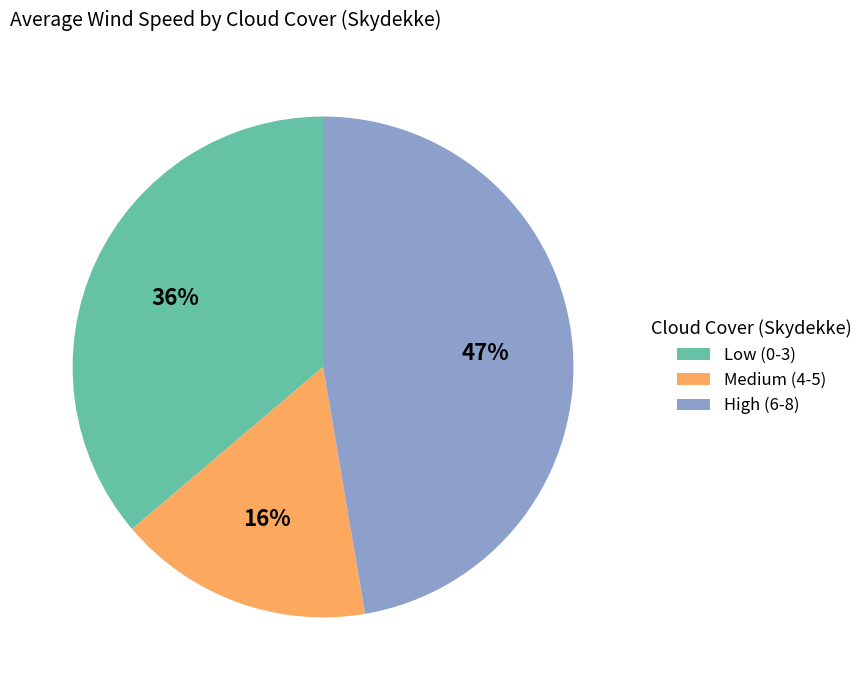

How many segments does this pie chart have?

3